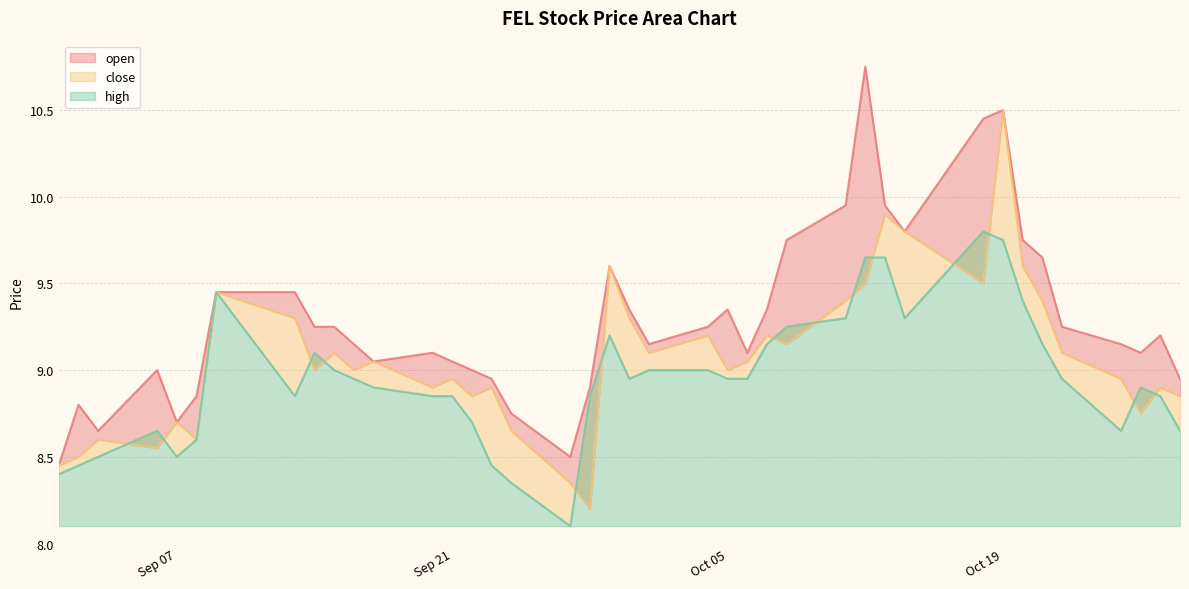

Which has a higher value, 2021-10-13 or 2021-10-26?

2021-10-13